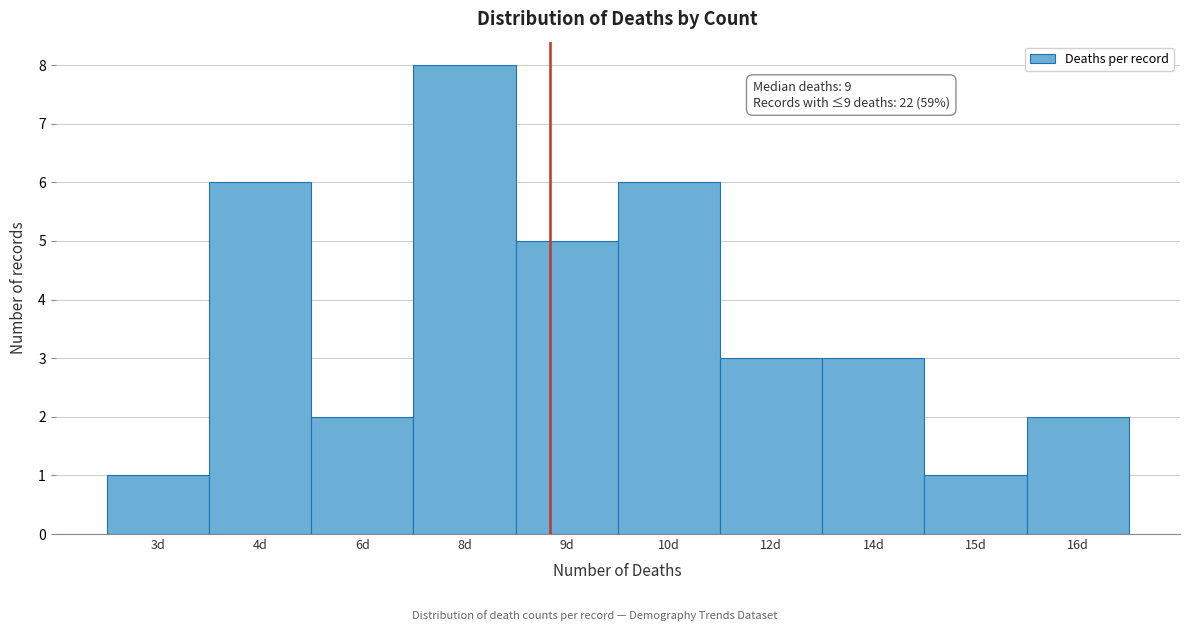

Reading right to left, list all the values displayed in this chart.

2	1	3	3	6	5	8	2	6	1